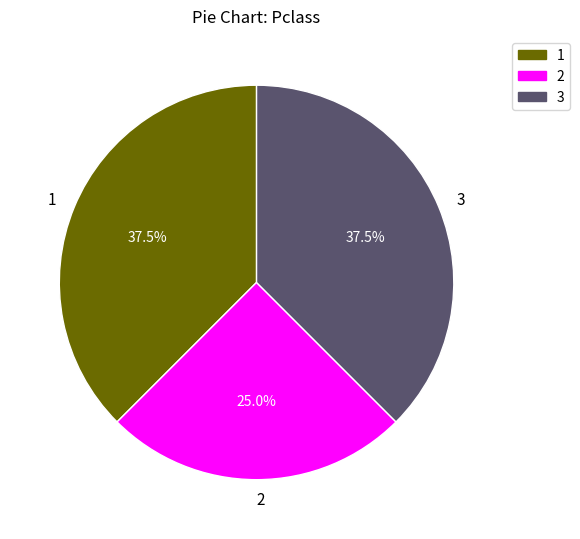

What portion of the pie excludes 2?

75.0%